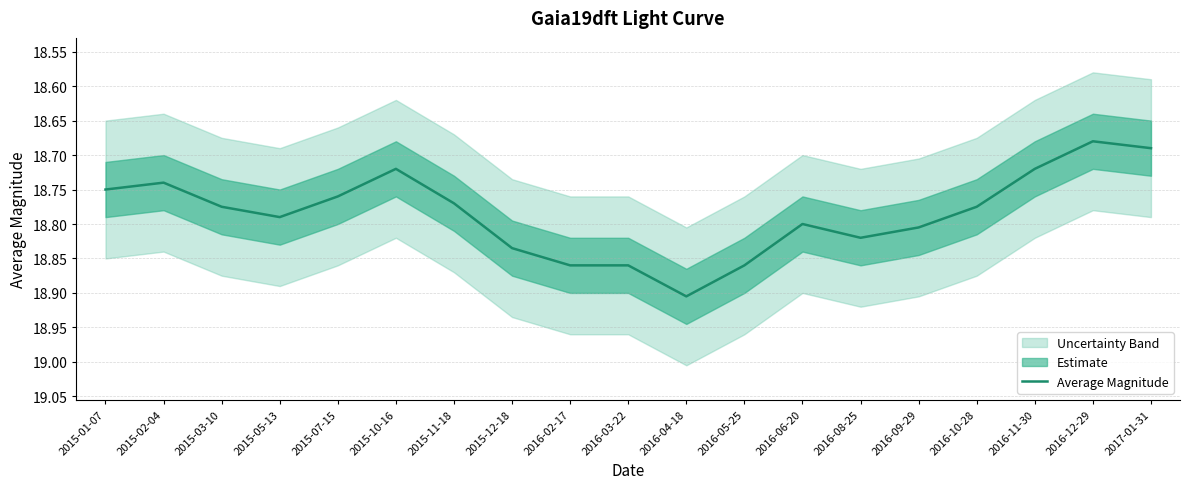

What is the ratio of the value at 2016-09-29 to the value at 2015-02-04?

1.0